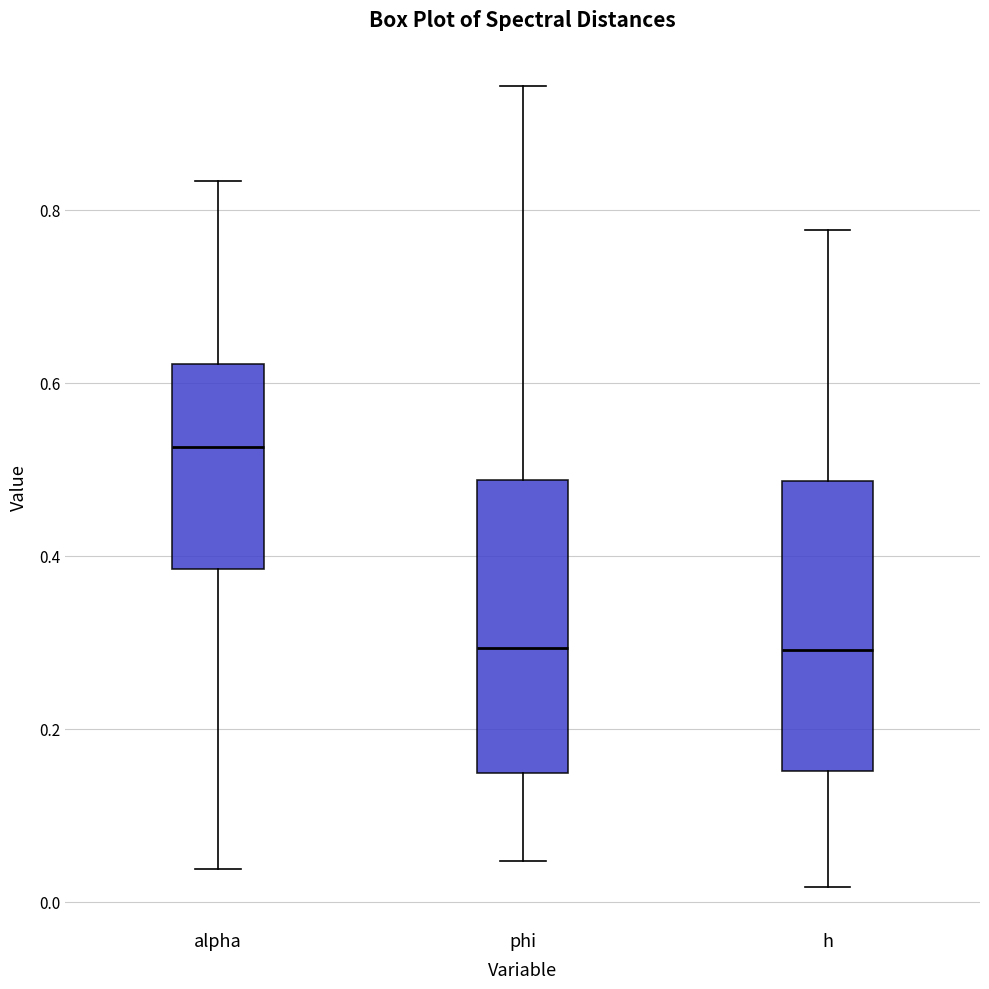

Where is the lower edge of the box for h on the y-axis? The values are not printed on the chart, so give them approximately, as read against the axis.

0.16